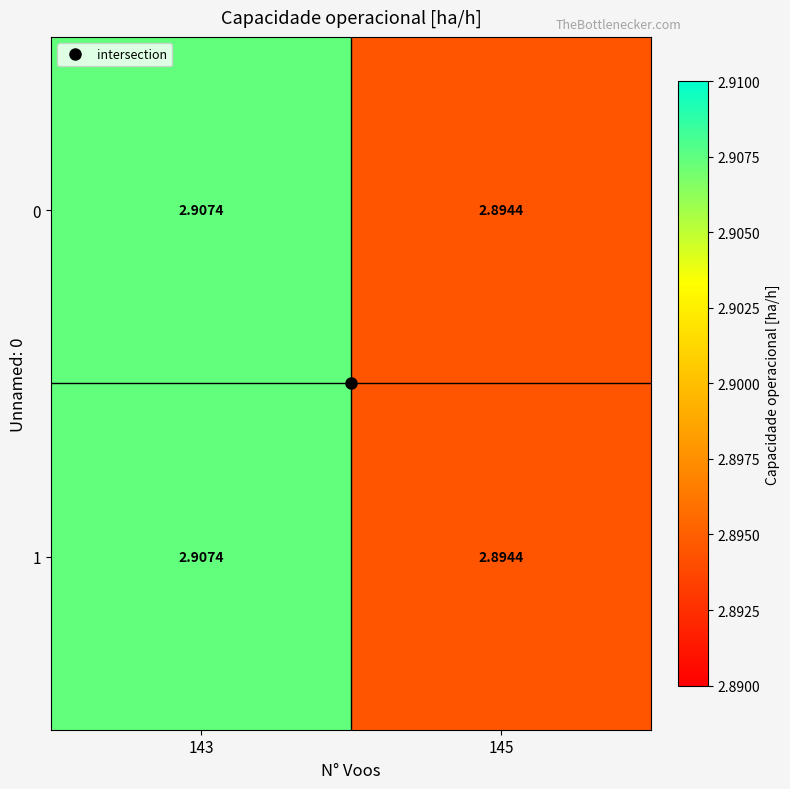

Reading right to left, list all the values displayed in this chart.

0: 145=2.9	143=2.9
1: 145=2.9	143=2.9